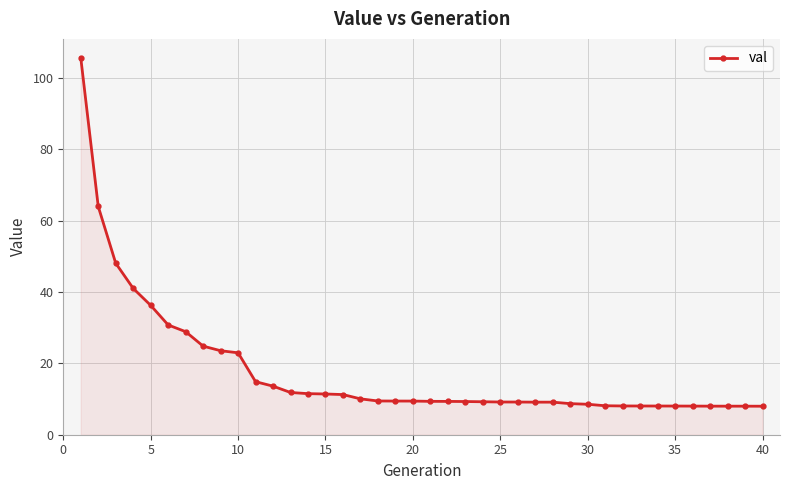

What is the sum of all values?

709.9